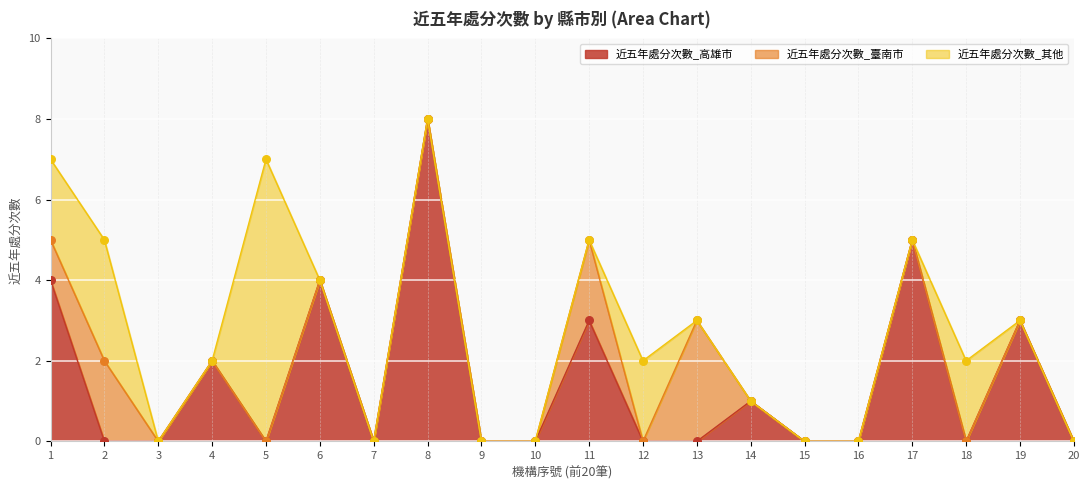

Which series reaches the maximum Y coordinate?

近五年處分次數_高雄市